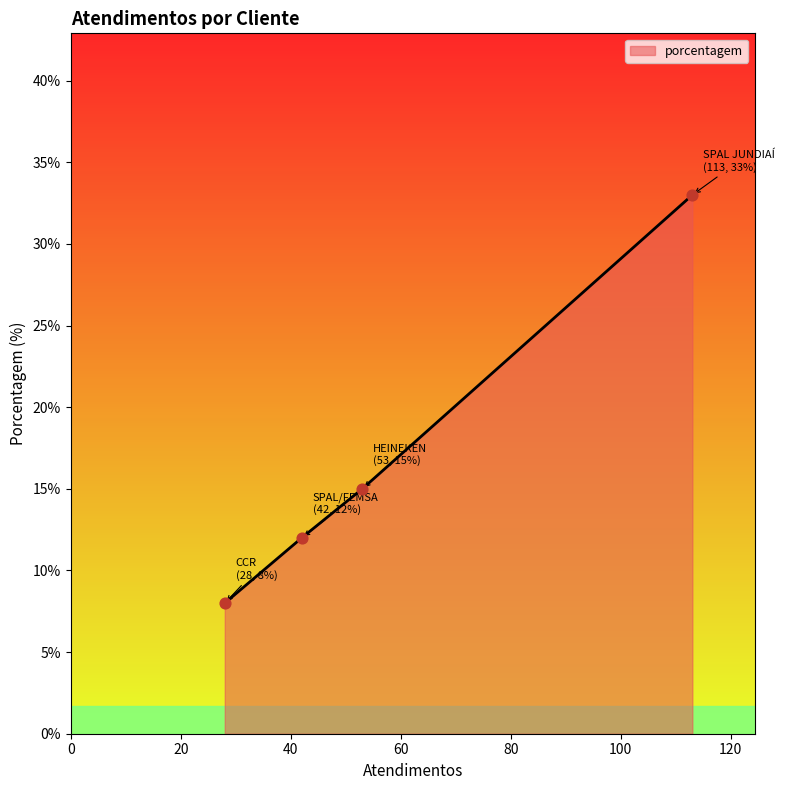

What is the average value?

17